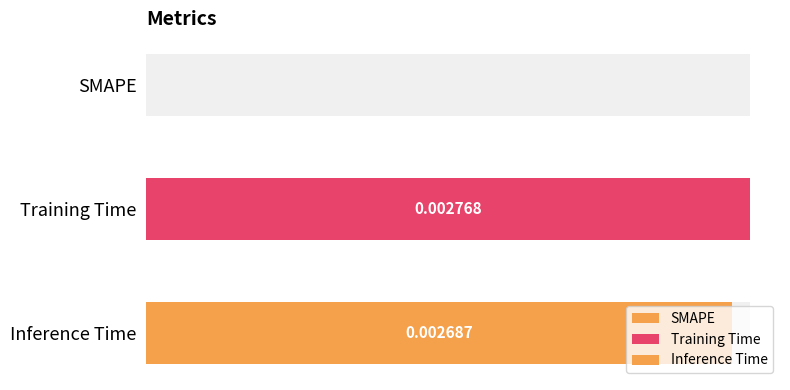

Are the bars horizontal?

Yes